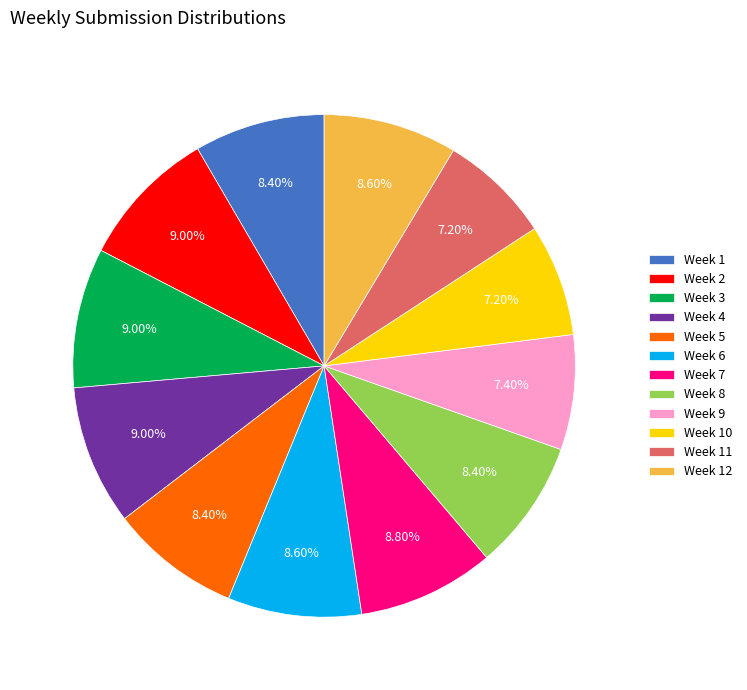

Does any single category account for the majority?

No